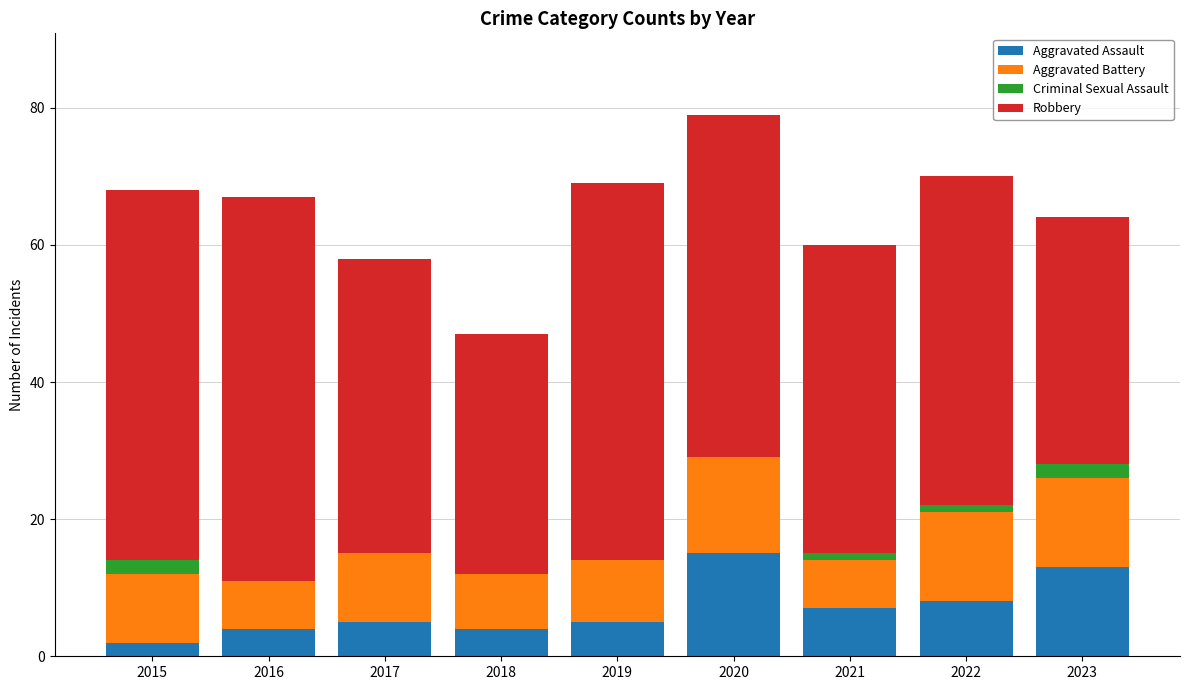

Is it true that Aggravated Assault equals 8 at 2022?

True